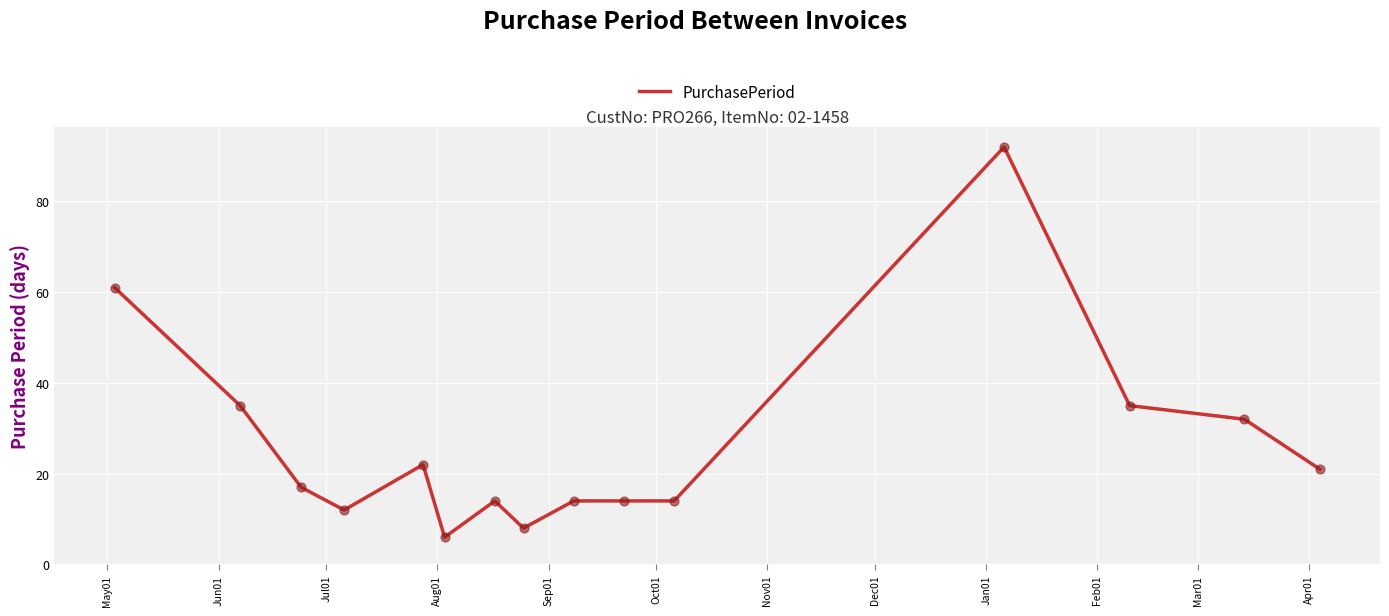

What is the difference between the maximum and minimum values?

86